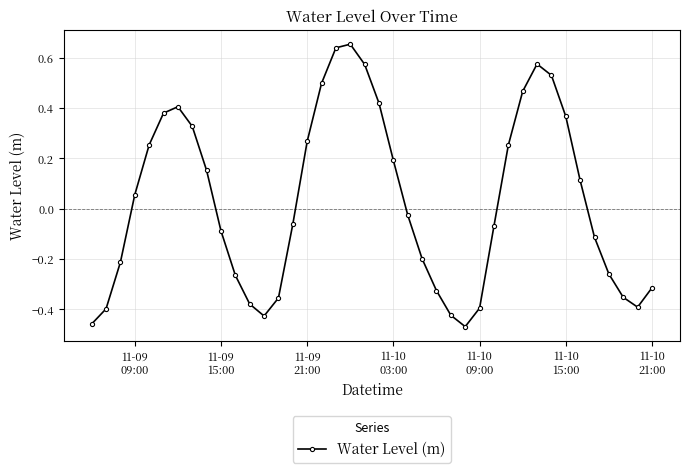

What is the difference between the second highest and minimum values?

1.1